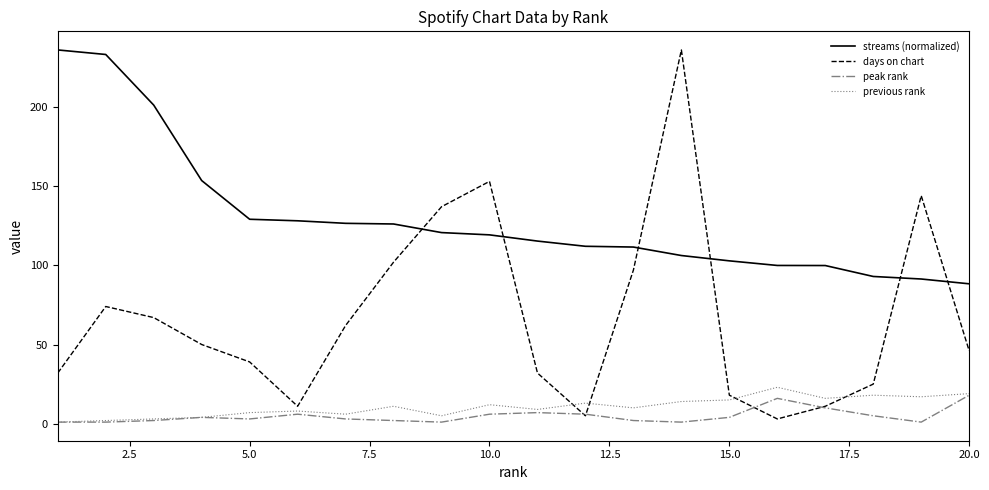

Which series has the widest spread of values?

days on chart